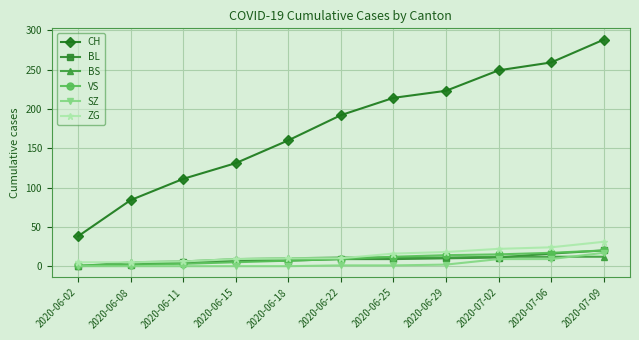

Which series changed the most between 2020-06-11 and 2020-06-29?

CH